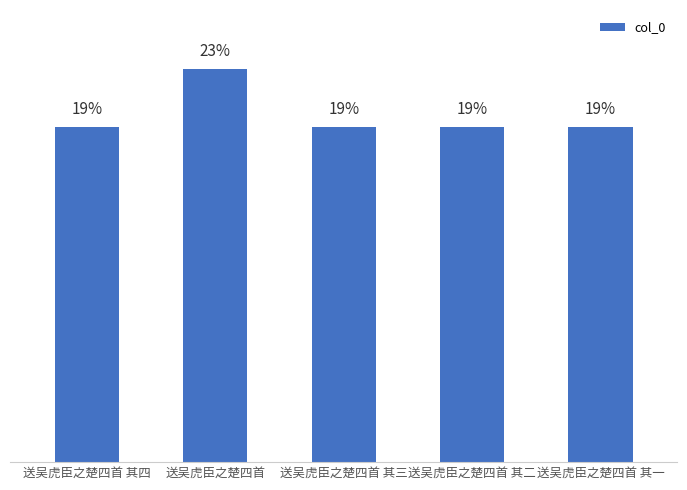

What is the change in value from 送吴虎臣之楚四首 其三 to 送吴虎臣之楚四首 其二?

-1